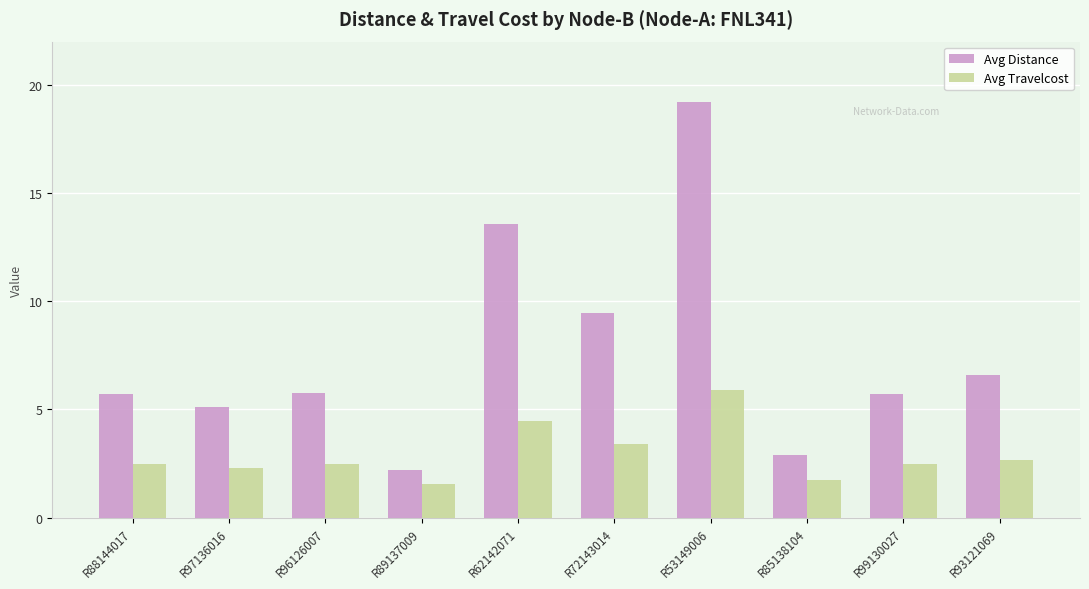

What is the smallest value displayed?

1.6